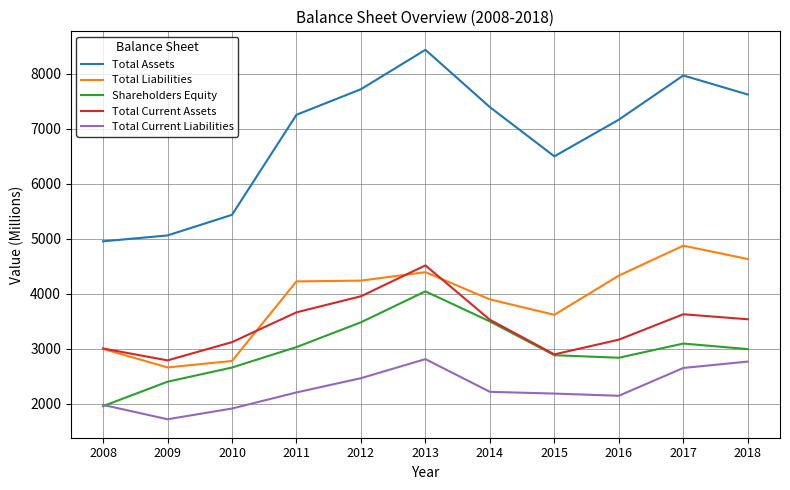

What is the average value of the Total Assets series?

6867